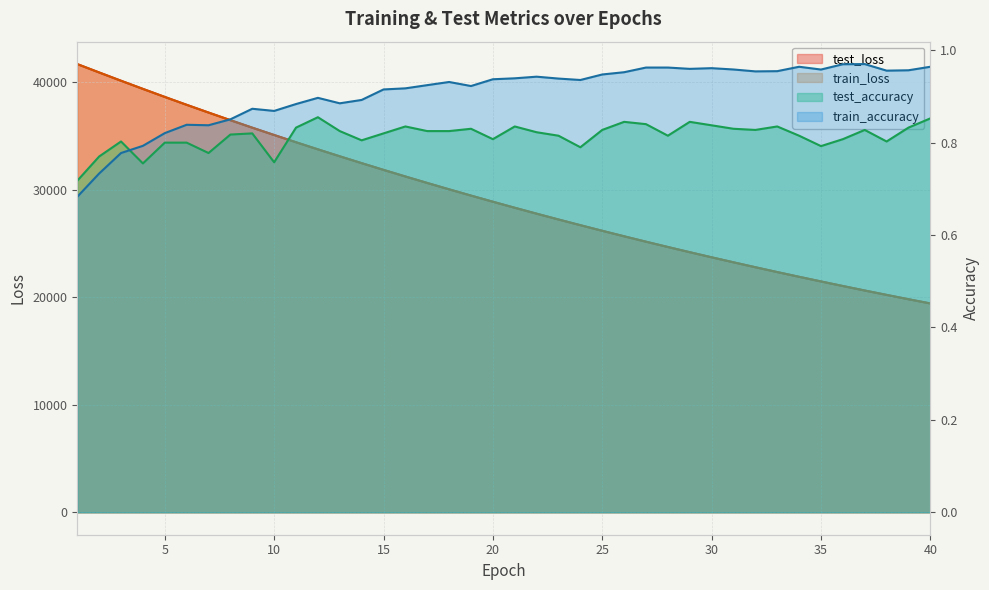

True or false: train_loss has more than 1 points higher than both neighbors.

False